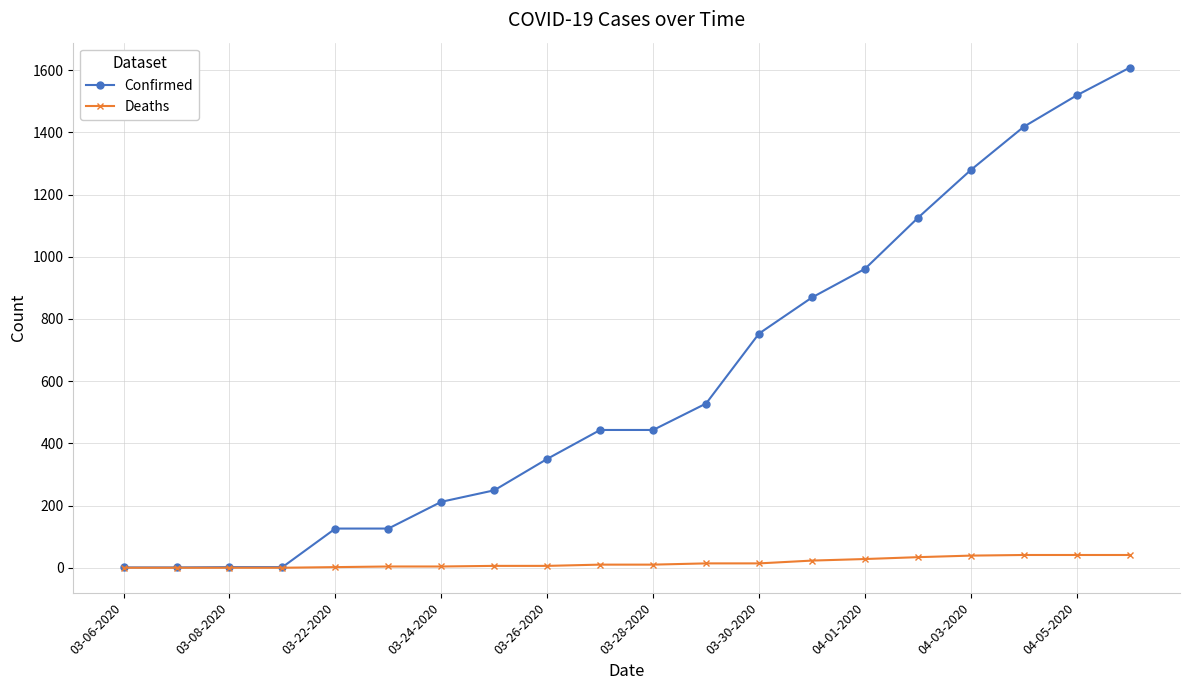

Which series has the largest range (max minus min)?

Confirmed